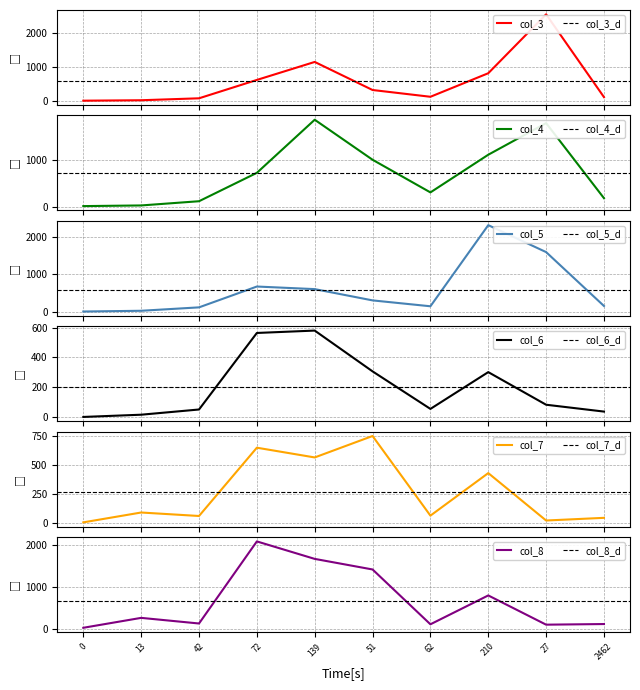

Reading left to right, extract all data points from this chart.

col_3: 0=0	13=13	42=70	72=610	139=1139	51=314	62=115	210=807	27=2539	2462=105
col_4: 0=9	13=23	42=113	72=718	139=1850	51=997	62=301	210=1104	27=1778	2462=178
col_5: 0=5	13=25	42=116	72=672	139=603	51=302	62=145	210=2310	27=1591	2462=153
col_6: 0=0	13=15	42=50	72=564	139=580	51=306	62=54	210=301	27=82	2462=36
col_7: 0=2	13=87	42=57	72=646	139=562	51=747	62=60	210=427	27=18	2462=41
col_8: 0=22	13=258	42=124	72=2078	139=1662	51=1410	62=105	210=792	27=96	2462=111